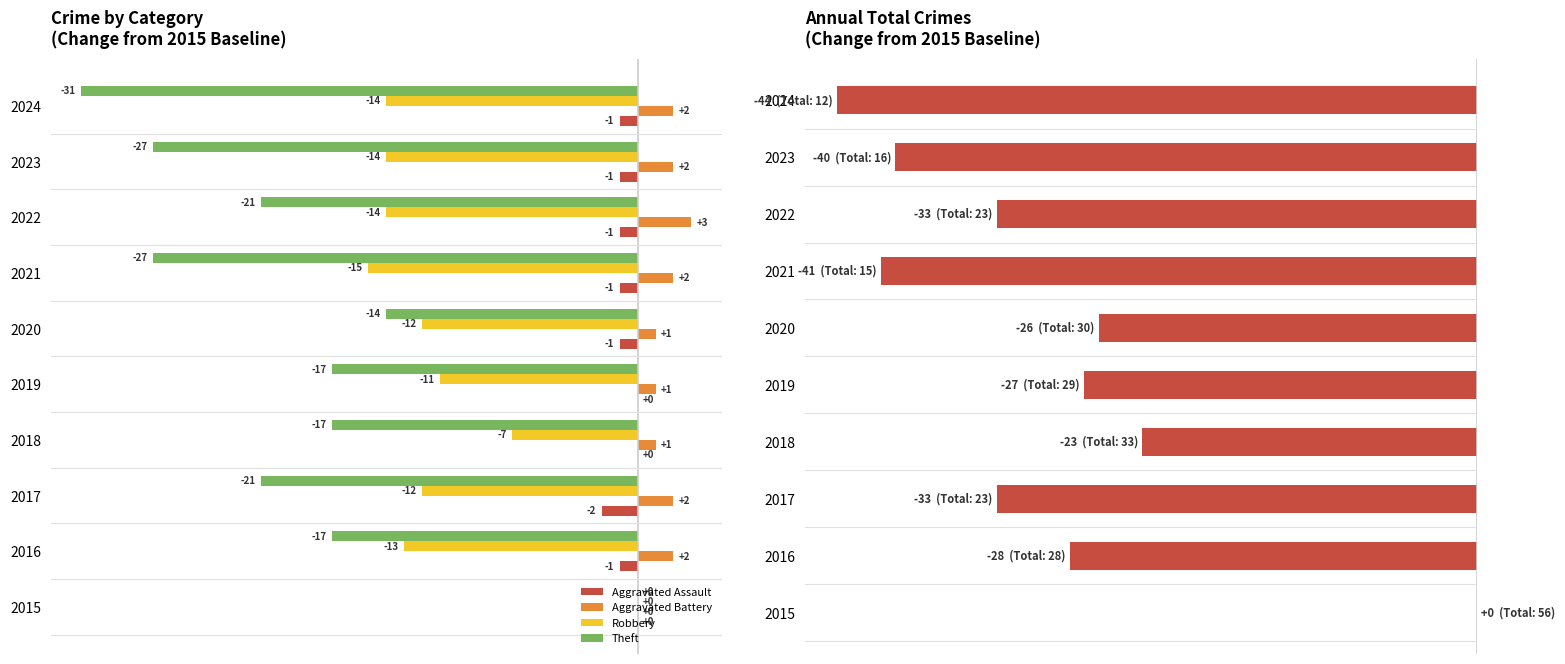

Which series has the largest range (max minus min)?

Total